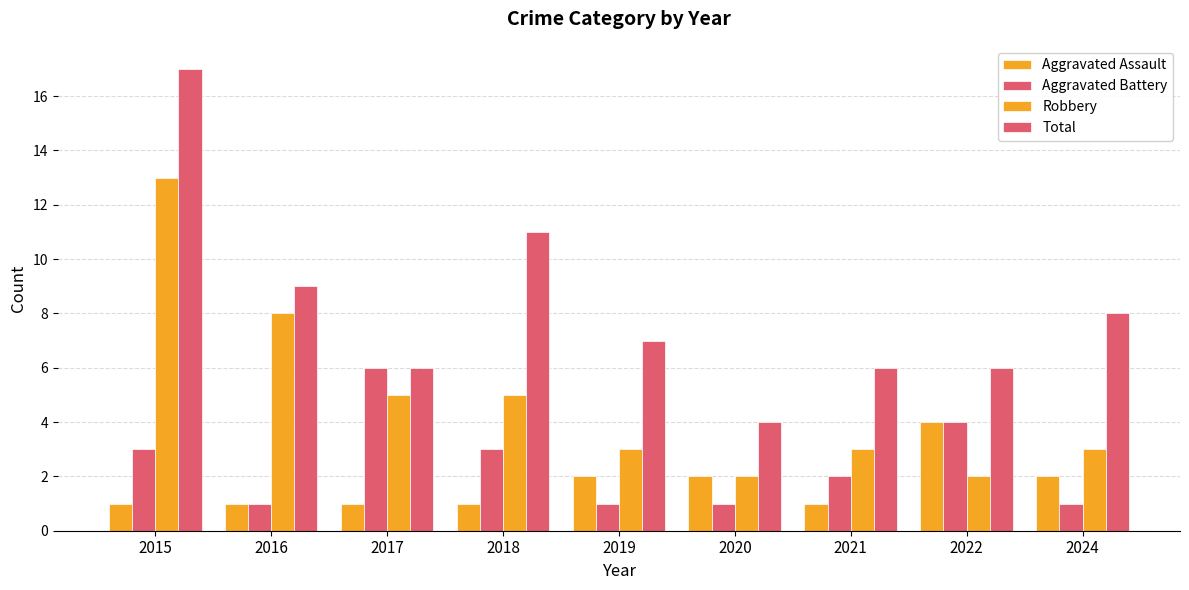

What is the minimum value shown in the chart?

1